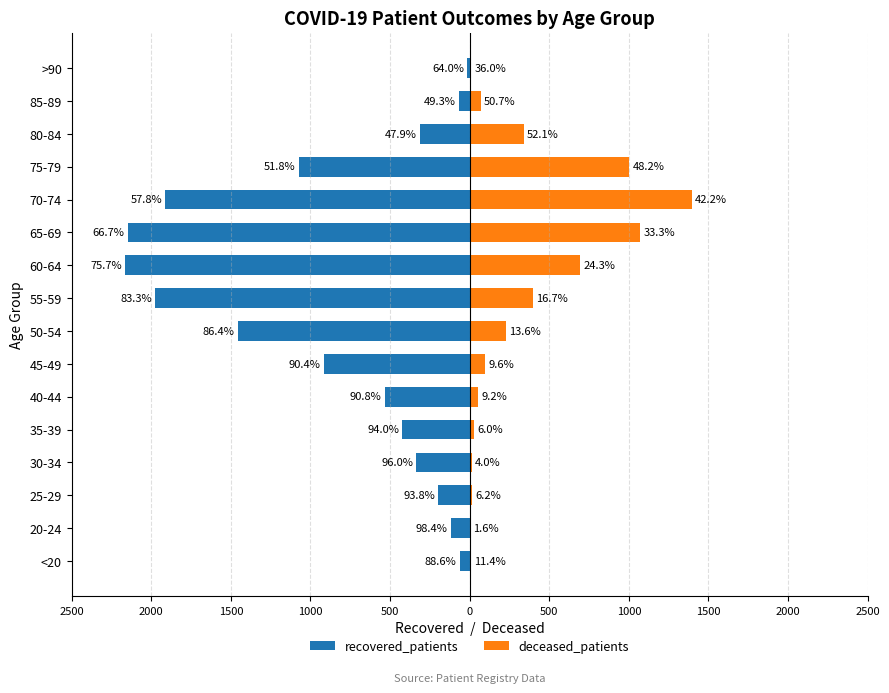

What is the difference between the maximum and minimum values in the recovered_patients series?

2149